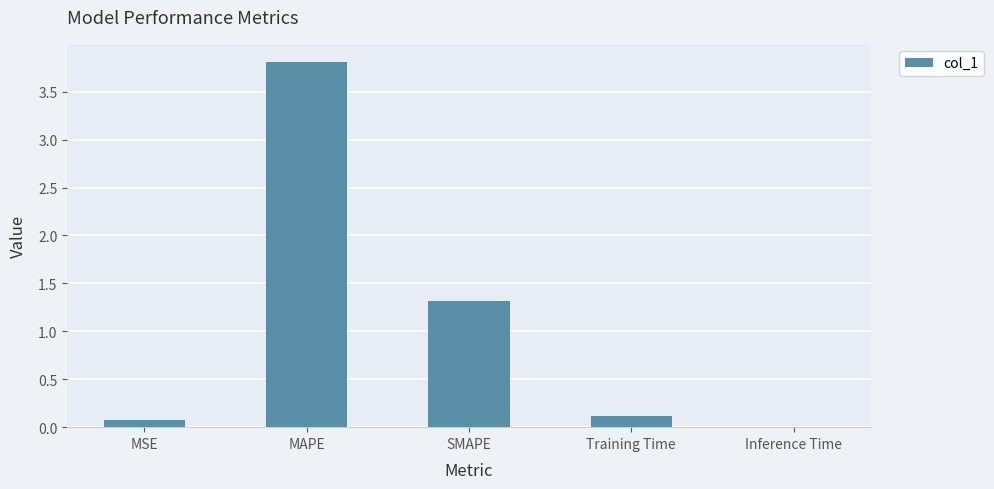

What is the difference between the values at Inference Time and MSE?

0.1